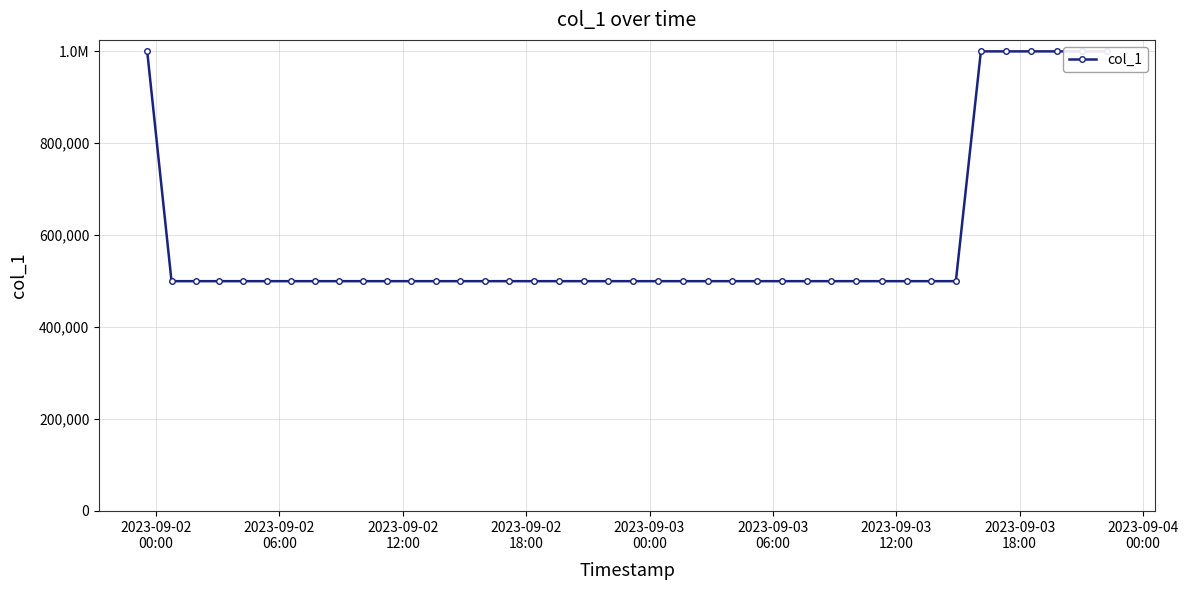

Reading right to left, what are all the values shown in this chart?

999999	999999	999999	999999	999999	999999	500000	500000	500000	500000	500000	500000	500000	500000	500000	500000	500000	500000	500000	500000	500000	500000	500000	500000	500000	500000	500000	500000	500000	500000	500000	500000	500000	500000	500000	500000	500000	500000	500000	1000000